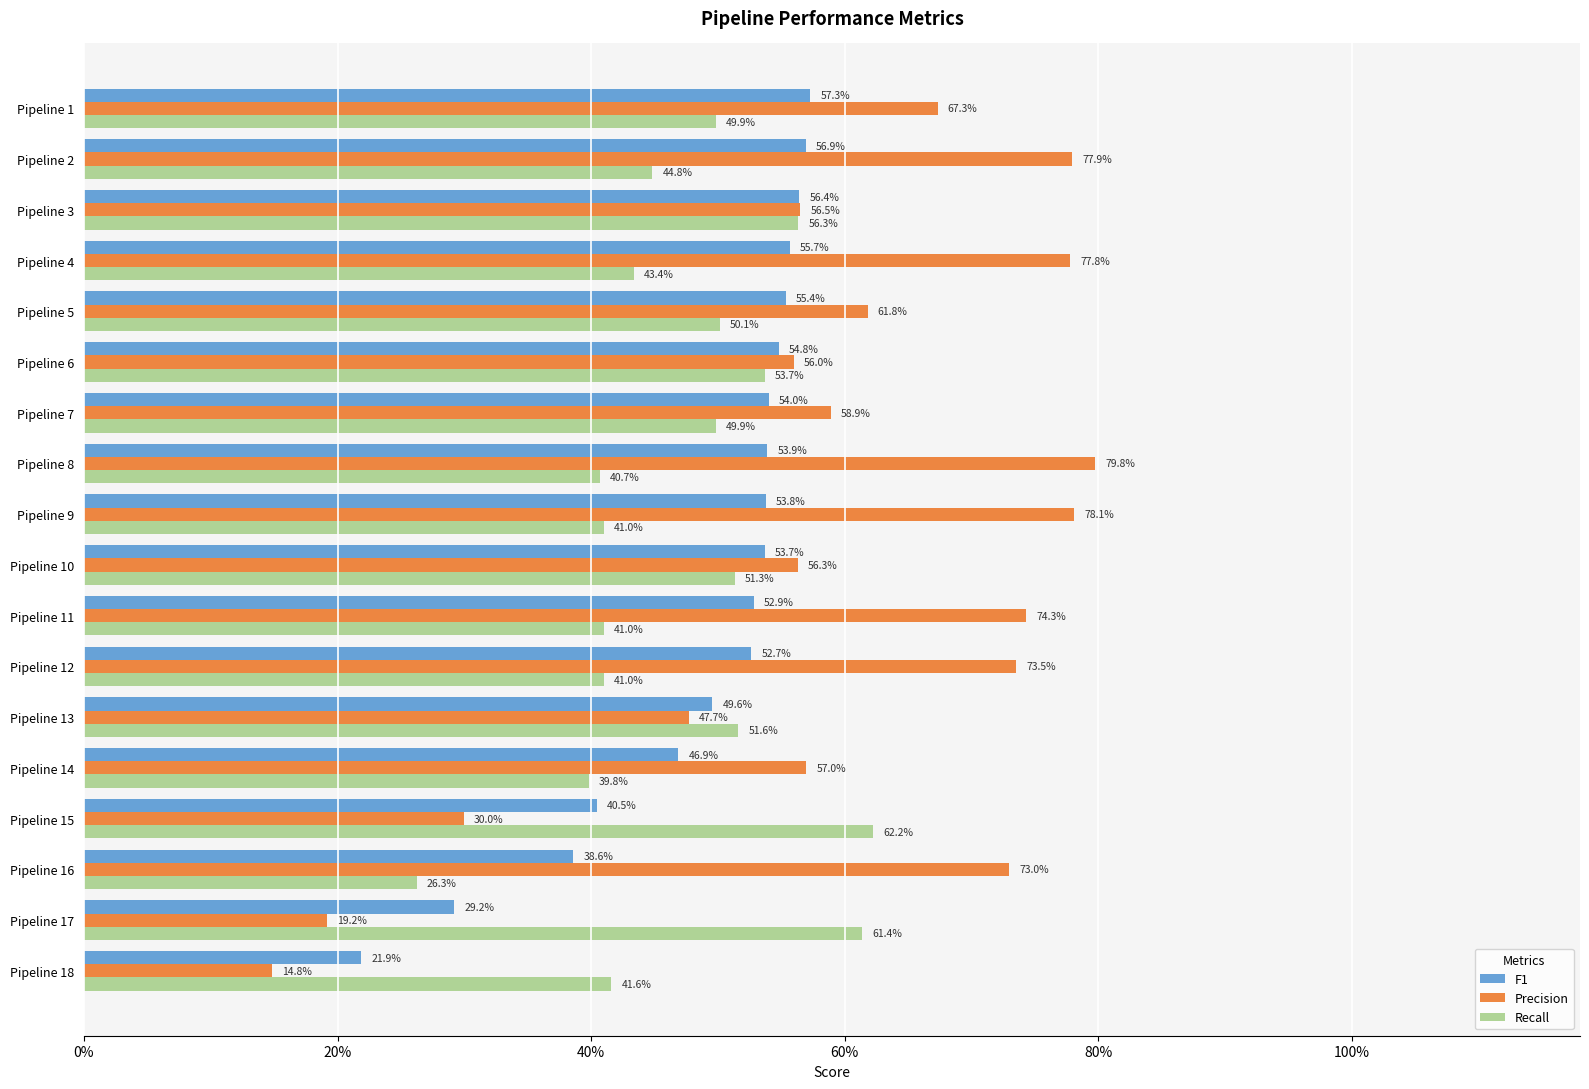

What are all the series names shown in the legend?

F1, Precision, Recall